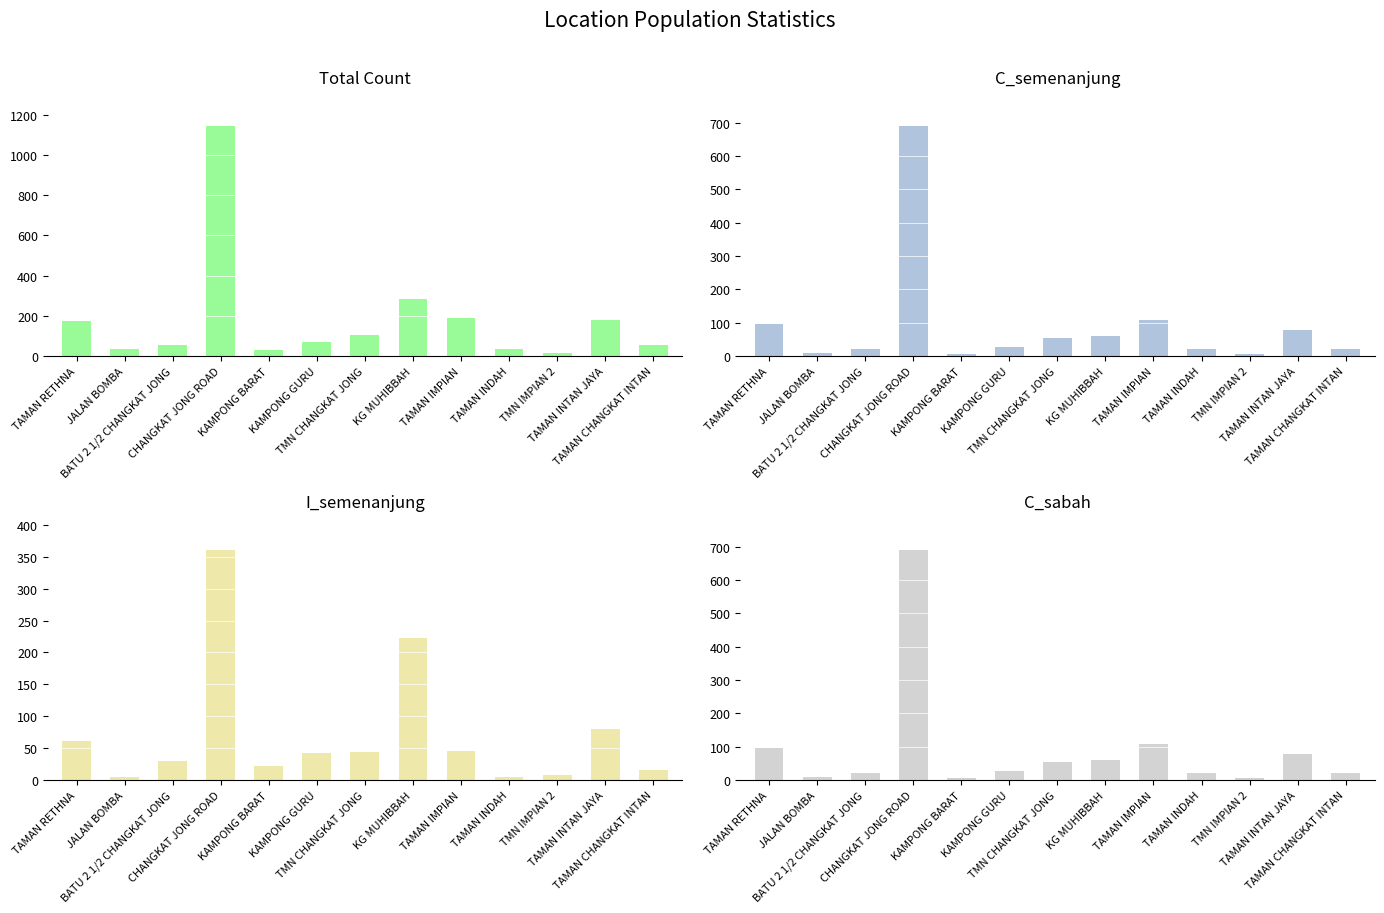

Which series has the largest total across all categories?

Total Count